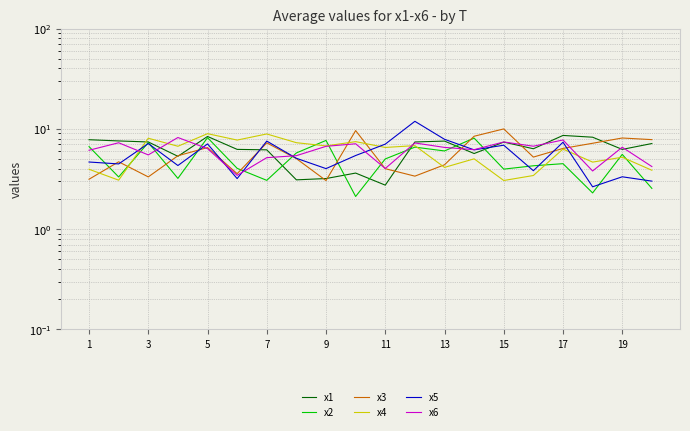

How many interior local peaks does the x6 series have?

7